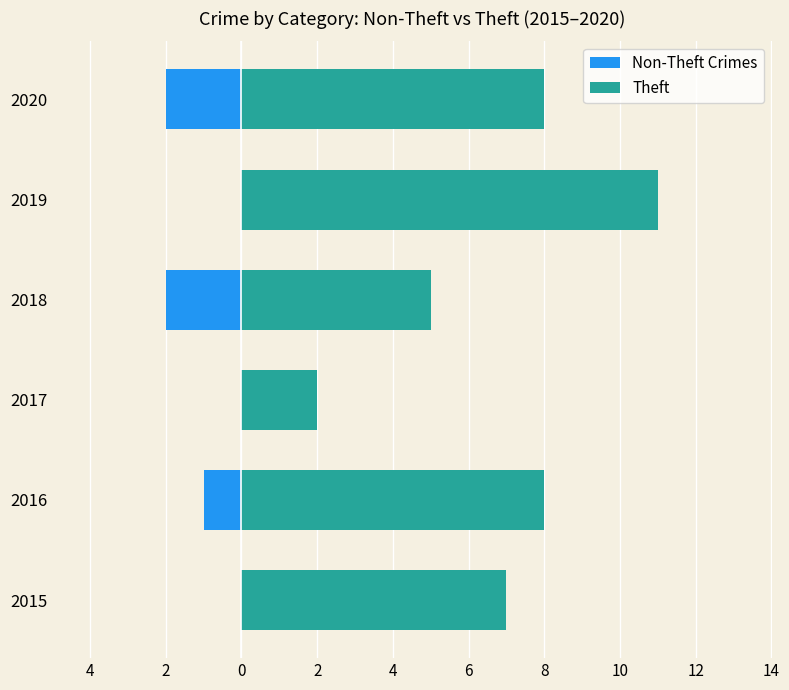

Count the number of categories in the chart.

6